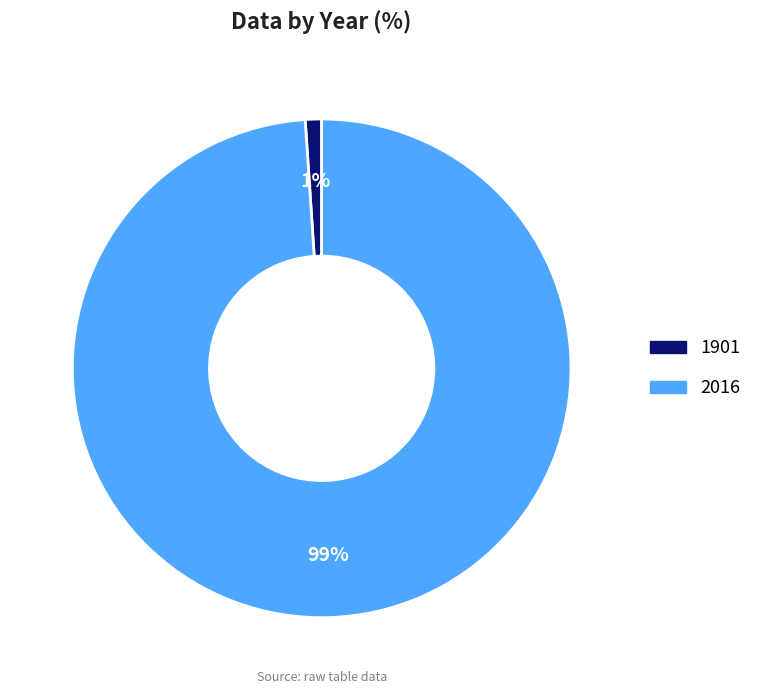

To the nearest percent, what is the difference between the largest and smallest slice percentages?

98%